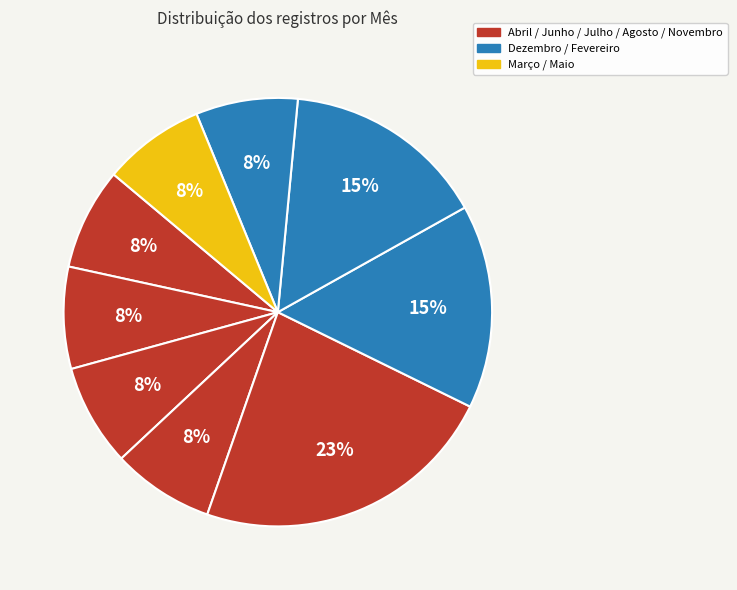

How many segments does this pie chart have?

9